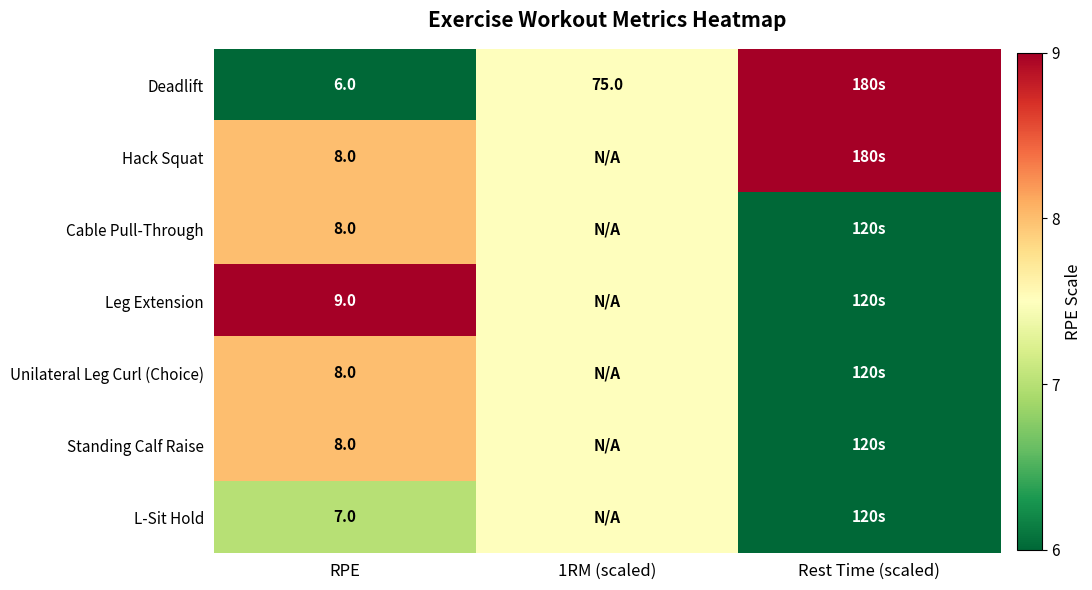

Is it true that L-Sit Hold equals 7.0 at RPE?

True